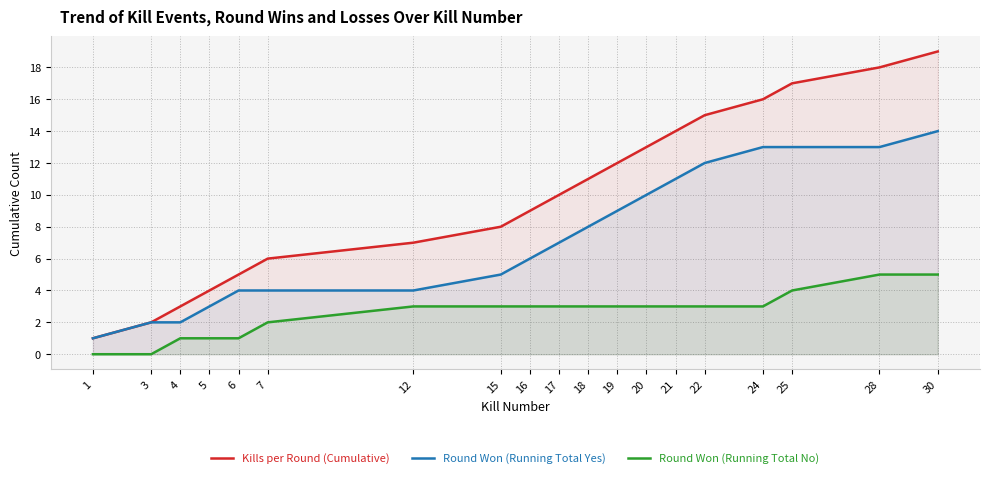

At which category is the sum across all series the highest?

30